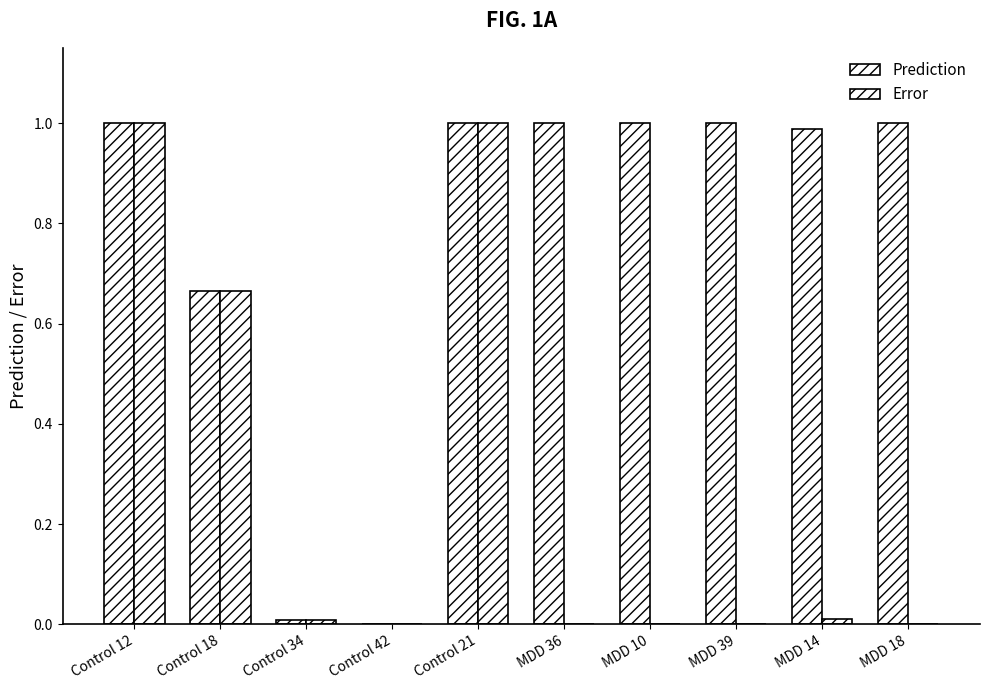

Read the Prediction value at Control 18.

0.7